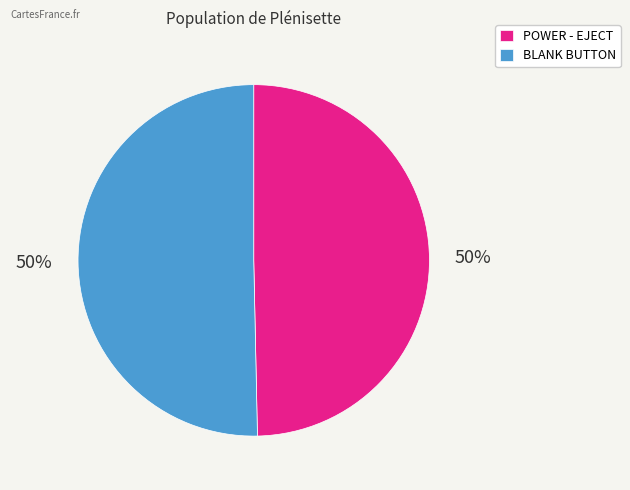

True or false: POWER - EJECT accounts for 50% of the total.

True